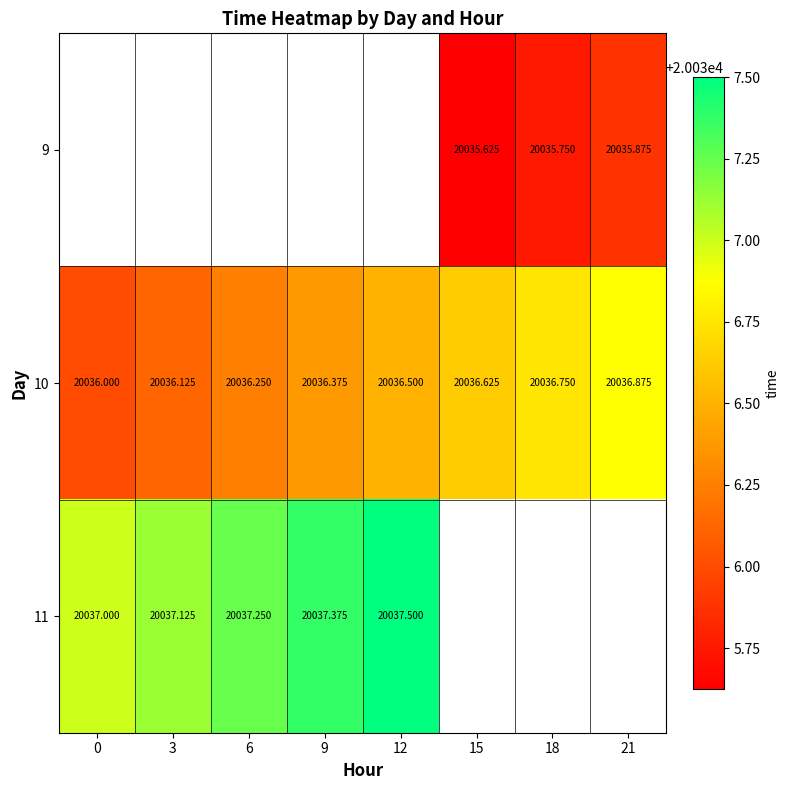

What is the maximum value for 10?

20036.9